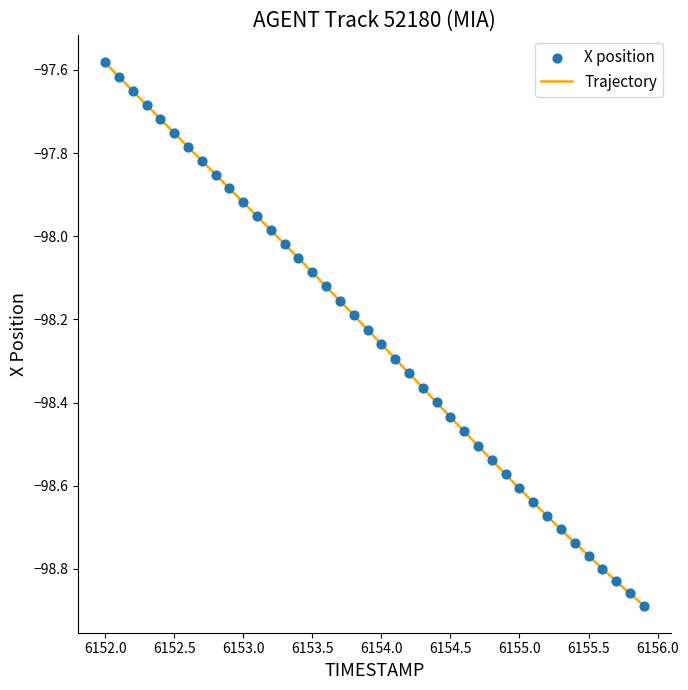

What is the difference between the maximum and minimum values?

1.3